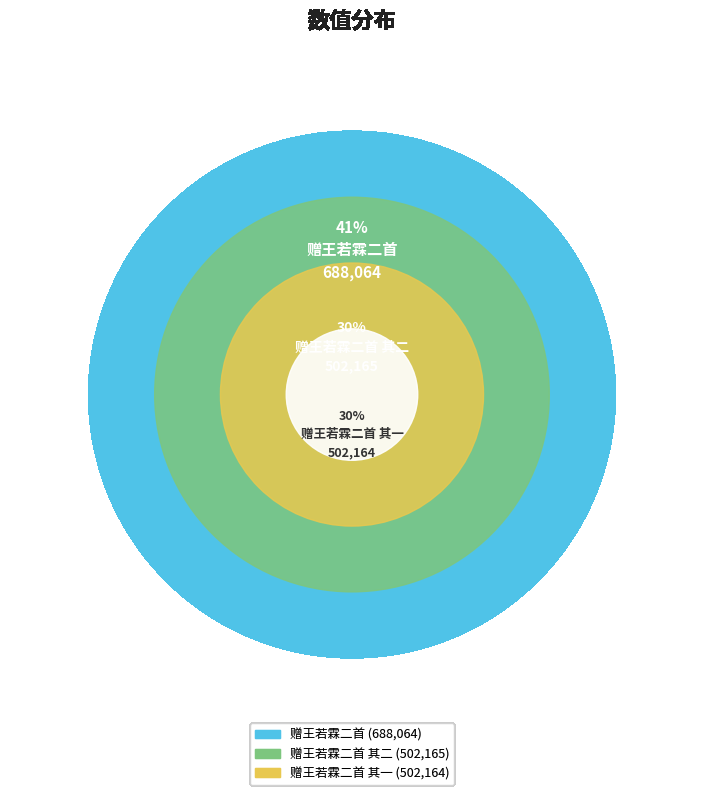

Is there any slice that represents more than half of the pie?

No